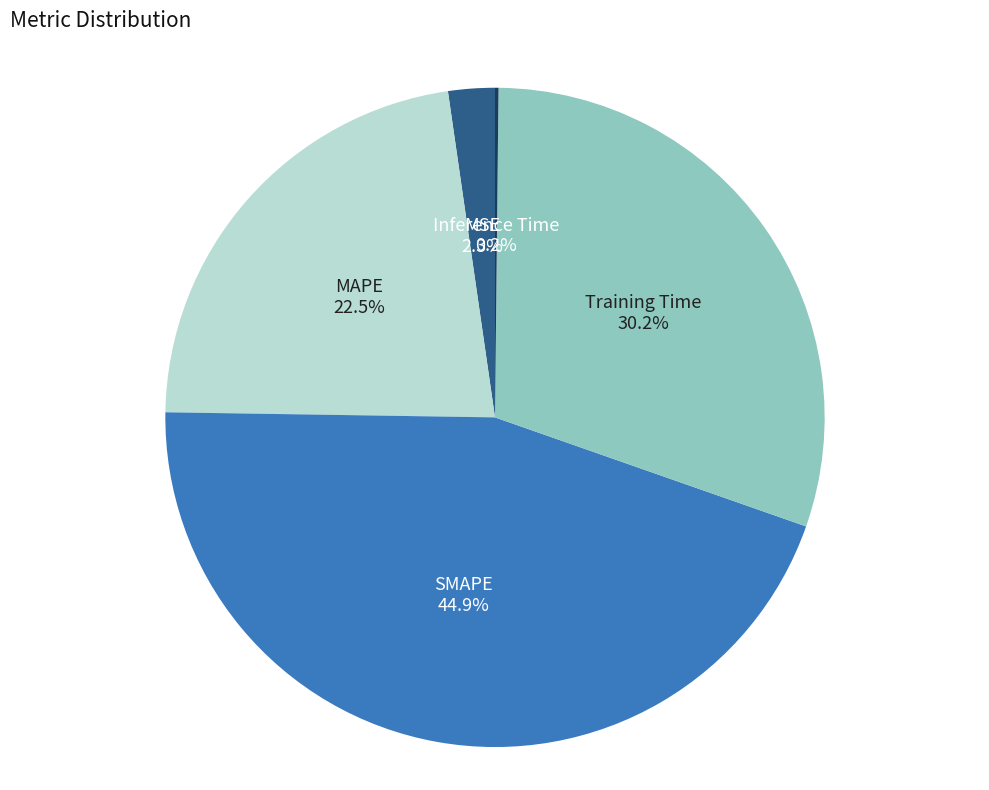

What portion of the pie excludes MSE?

97.7%